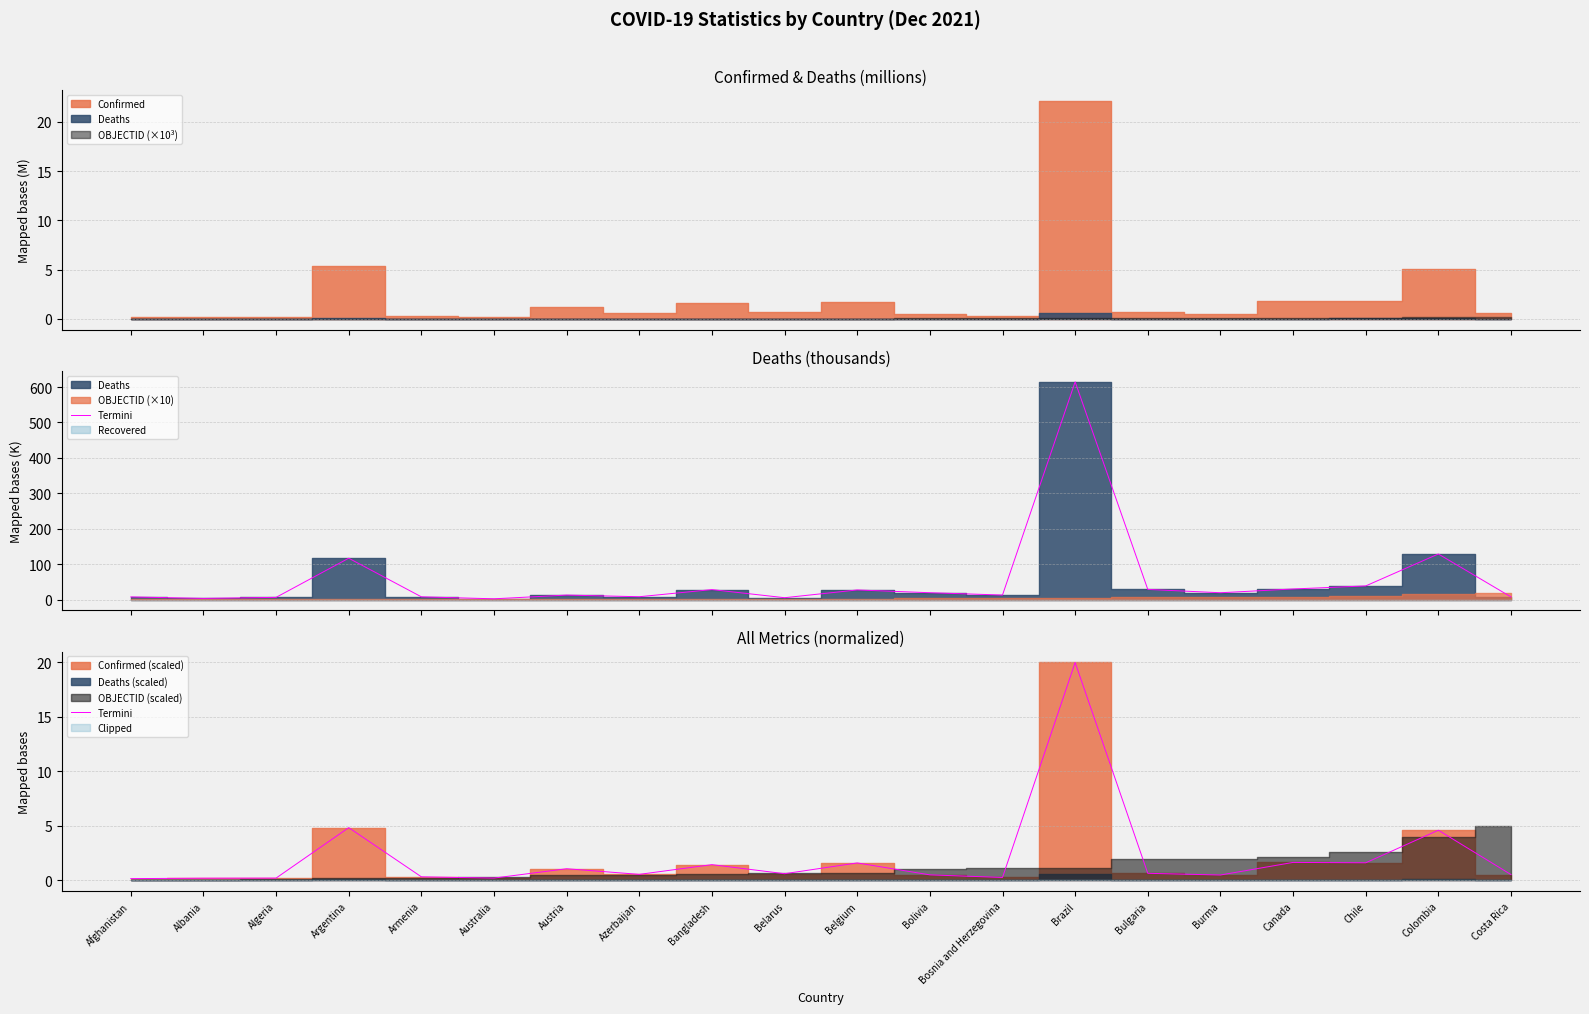

What is the maximum value shown in the chart?

20.0